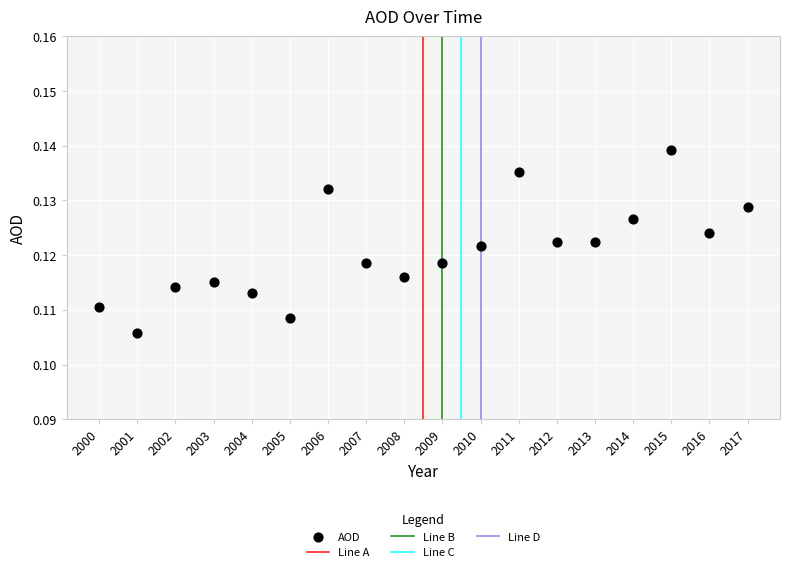

What is the range of X values (max minus min)?

17.0